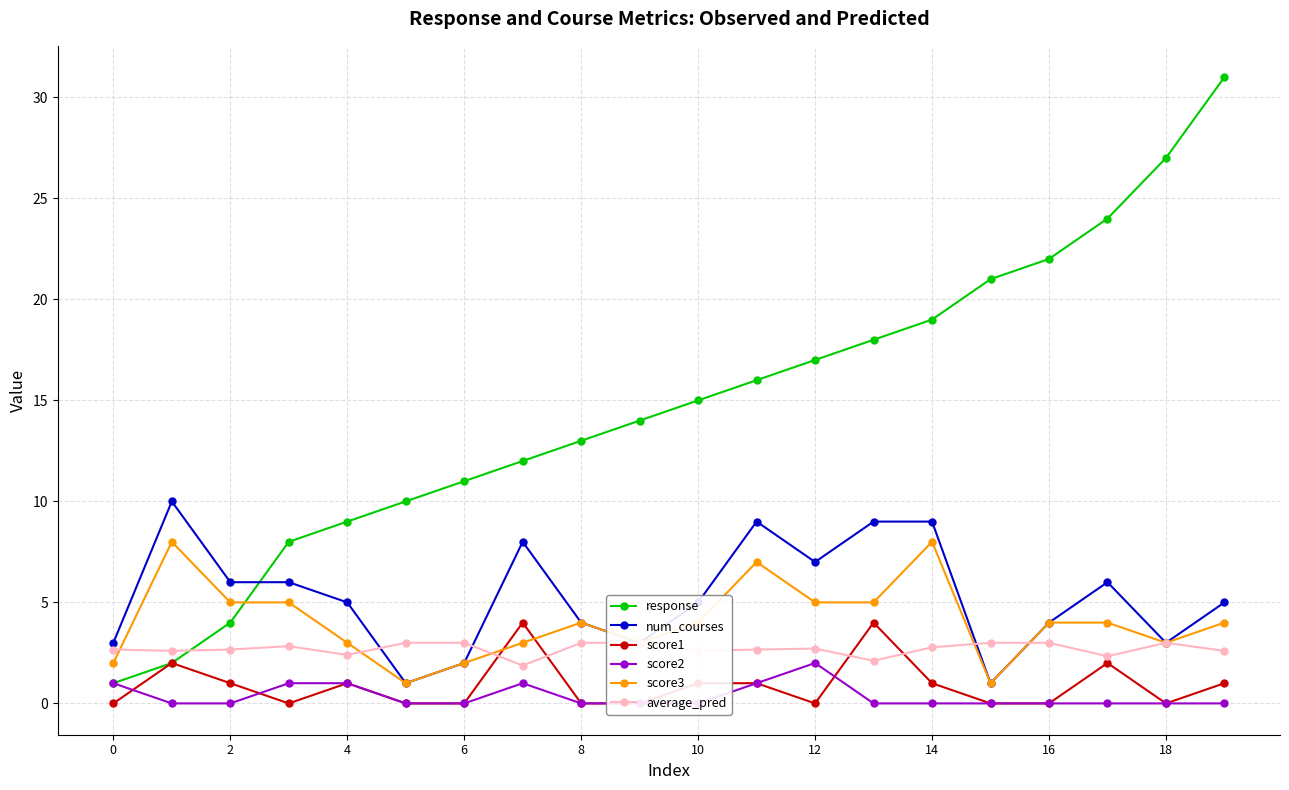

What is the value of the score1 point at the 5th from the left?

1.0